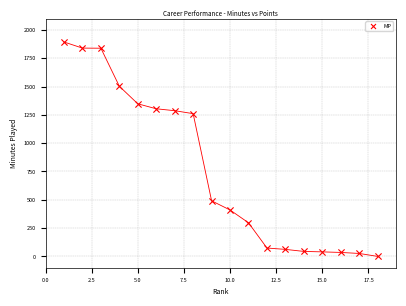

What is the range of X values (max minus min)?

17